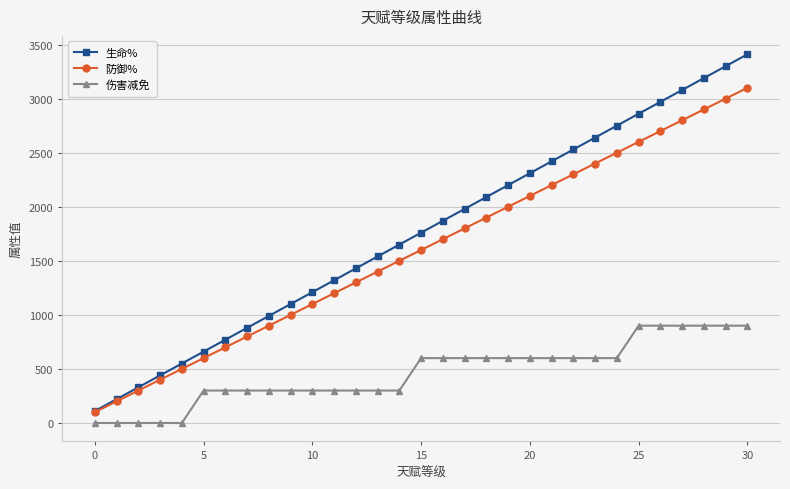

True or false: 伤害减免 and 生命% cross at least once.

False